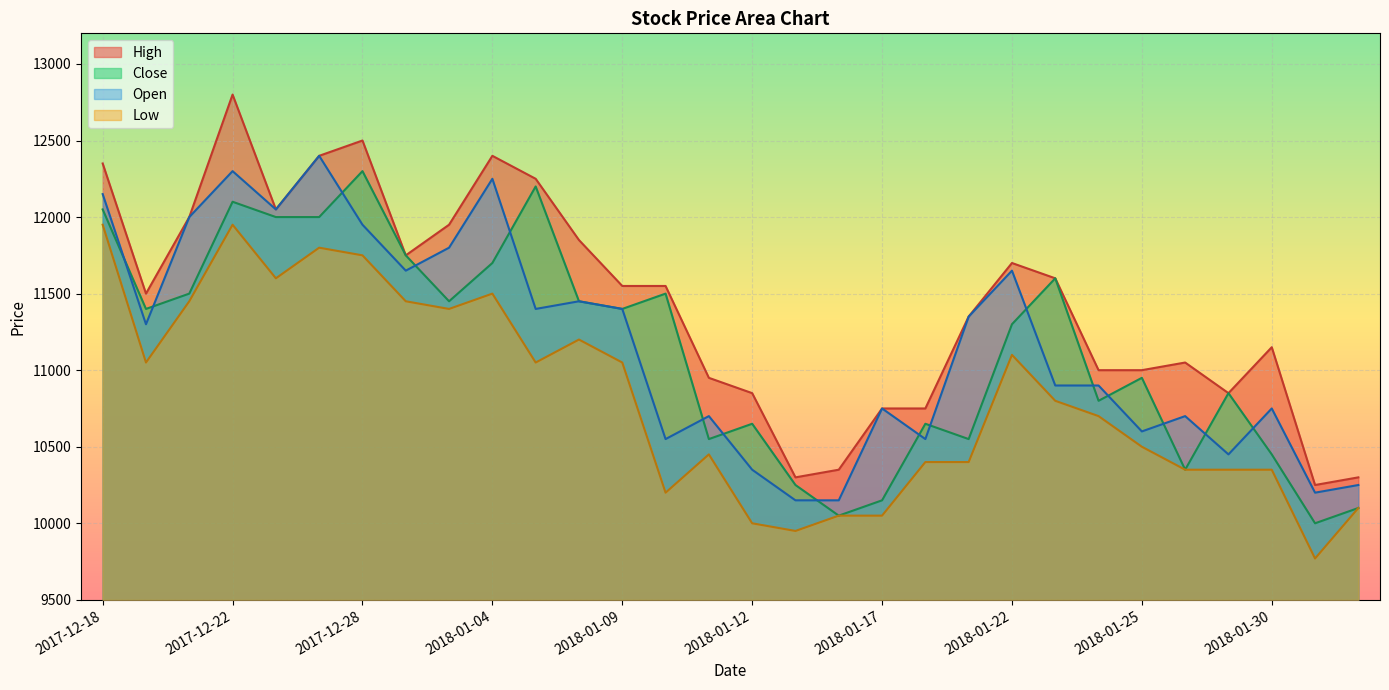

How many categories are shown in the chart?

30